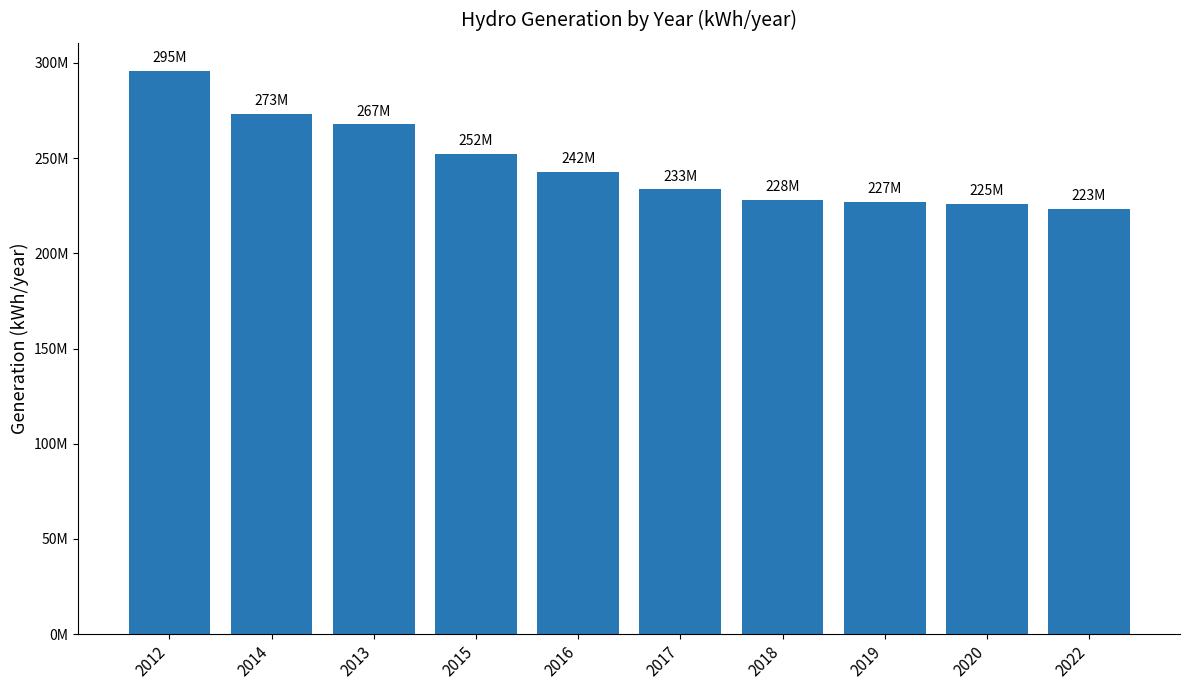

Are the bars horizontal?

No